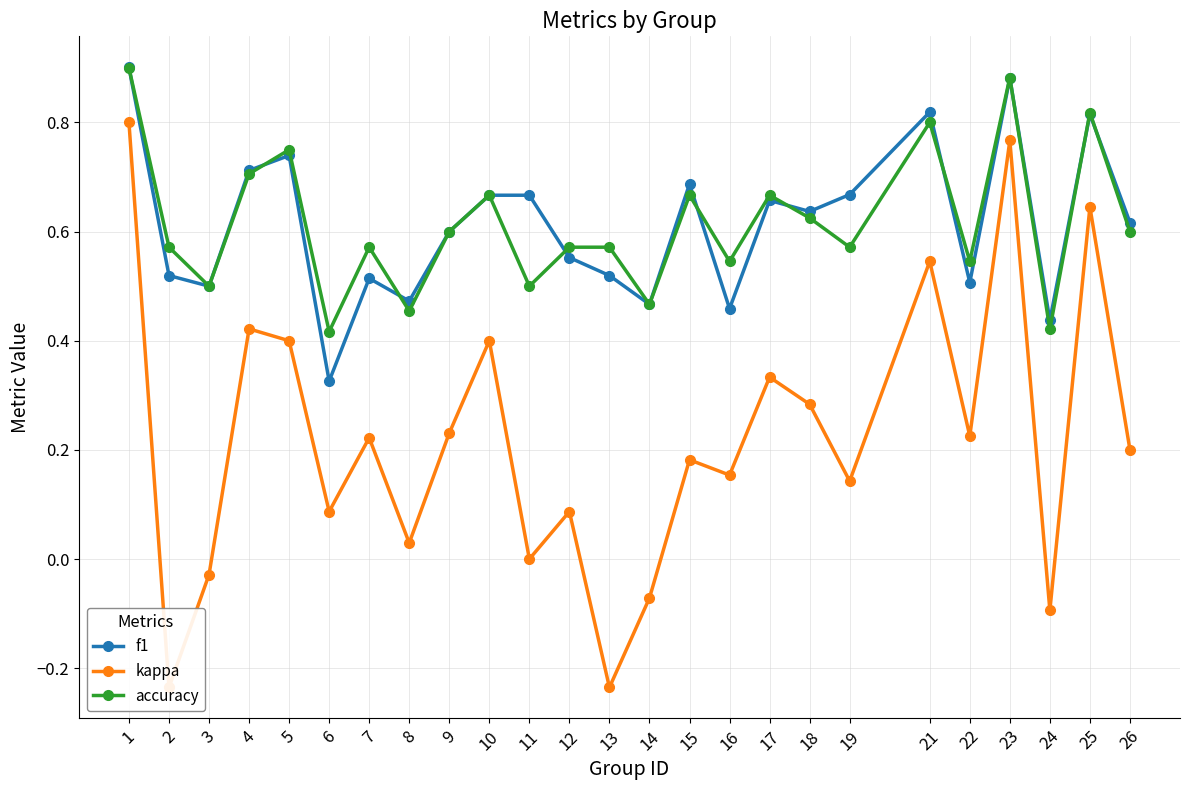

What is the minimum value shown in the chart?

-0.2